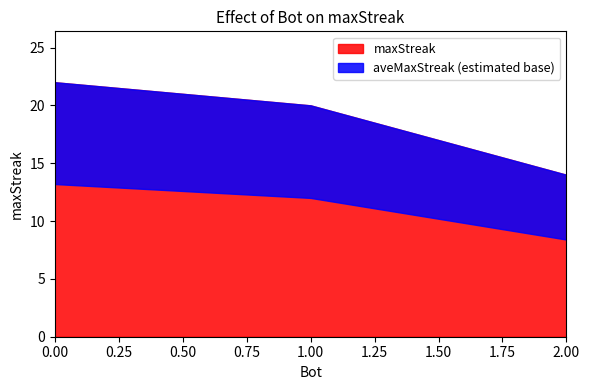

The value at 2 is 14. True or false?

True